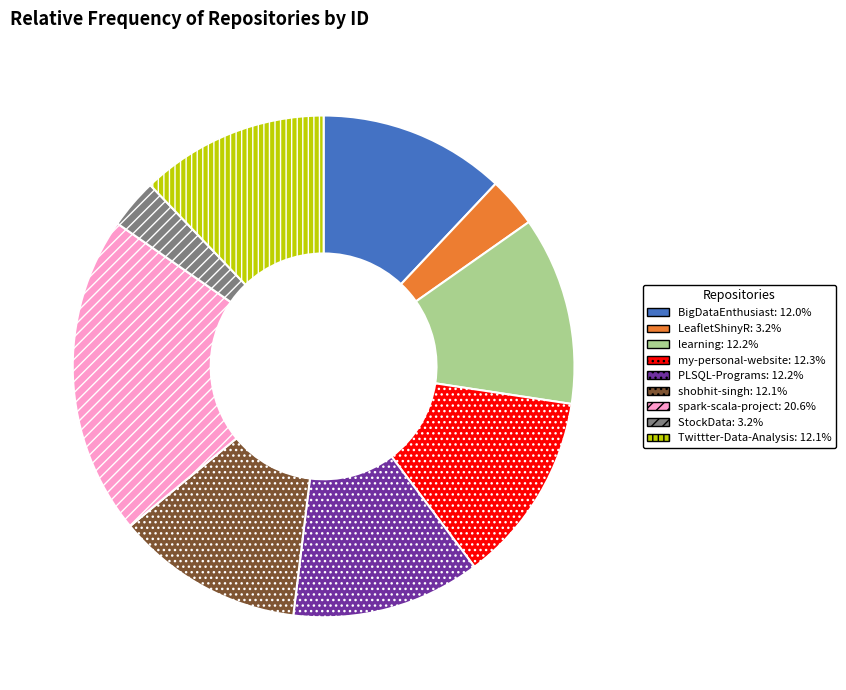

Which slice is the largest?

spark-scala-project